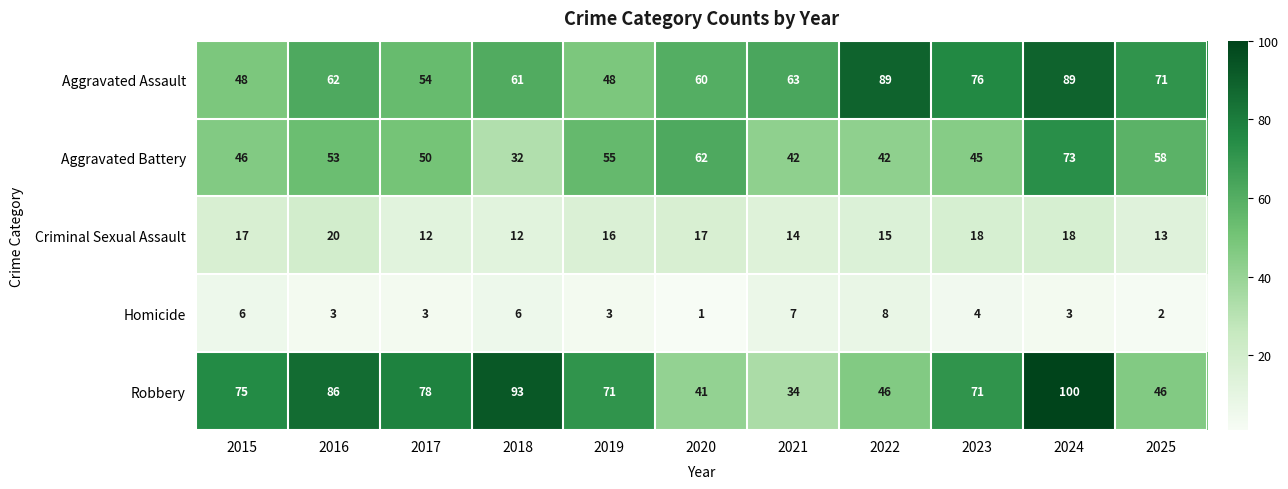

What is the average value of the Robbery series?

67